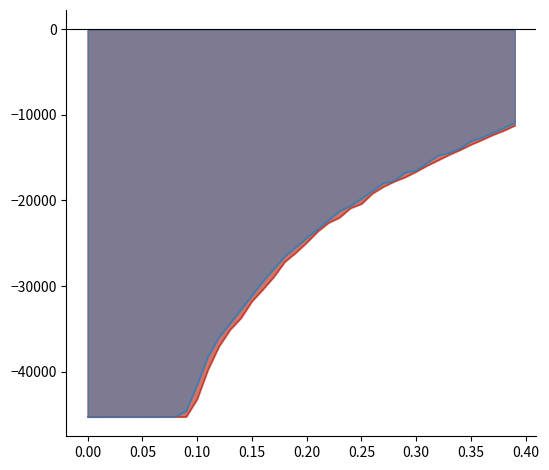

What is the smallest value displayed?

-45292.7